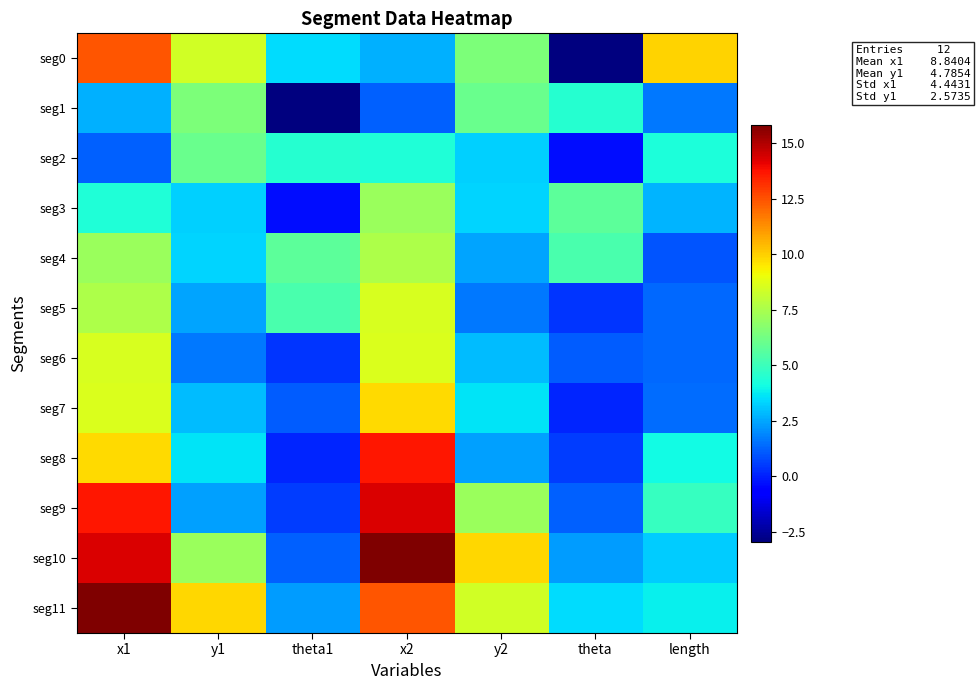

Reading right to left, list all the values displayed in this chart.

seg0: length=9.9	theta=-2.9	y2=6.5	x2=2.7	theta1=3.5	y1=8.4	x1=12.4
seg1: length=1.6	theta=4.5	y2=6.0	x2=1.2	theta1=-2.9	y1=6.5	x1=2.7
seg2: length=4.2	theta=-0.3	y2=3.3	x2=4.4	theta1=4.5	y1=6.0	x1=1.2
seg3: length=2.8	theta=5.7	y2=3.3	x2=7.1	theta1=-0.3	y1=3.3	x1=4.4
seg4: length=1.0	theta=5.3	y2=2.5	x2=7.6	theta1=5.7	y1=3.3	x1=7.1
seg5: length=1.4	theta=0.4	y2=1.6	x2=8.5	theta1=5.3	y1=2.5	x1=7.6
seg6: length=1.3	theta=1.1	y2=2.9	x2=8.6	theta1=0.4	y1=1.6	x1=8.5
seg7: length=1.4	theta=0.1	y2=3.6	x2=9.8	theta1=1.1	y1=2.9	x1=8.6
seg8: length=4.1	theta=0.6	y2=2.3	x2=13.6	theta1=0.1	y1=3.6	x1=9.8
seg9: length=4.9	theta=1.2	y2=7.2	x2=14.3	theta1=0.6	y1=2.3	x1=13.6
seg10: length=3.2	theta=2.3	y2=9.9	x2=15.8	theta1=1.2	y1=7.2	x1=14.3
seg11: length=3.8	theta=3.5	y2=8.4	x2=12.4	theta1=2.3	y1=9.9	x1=15.8